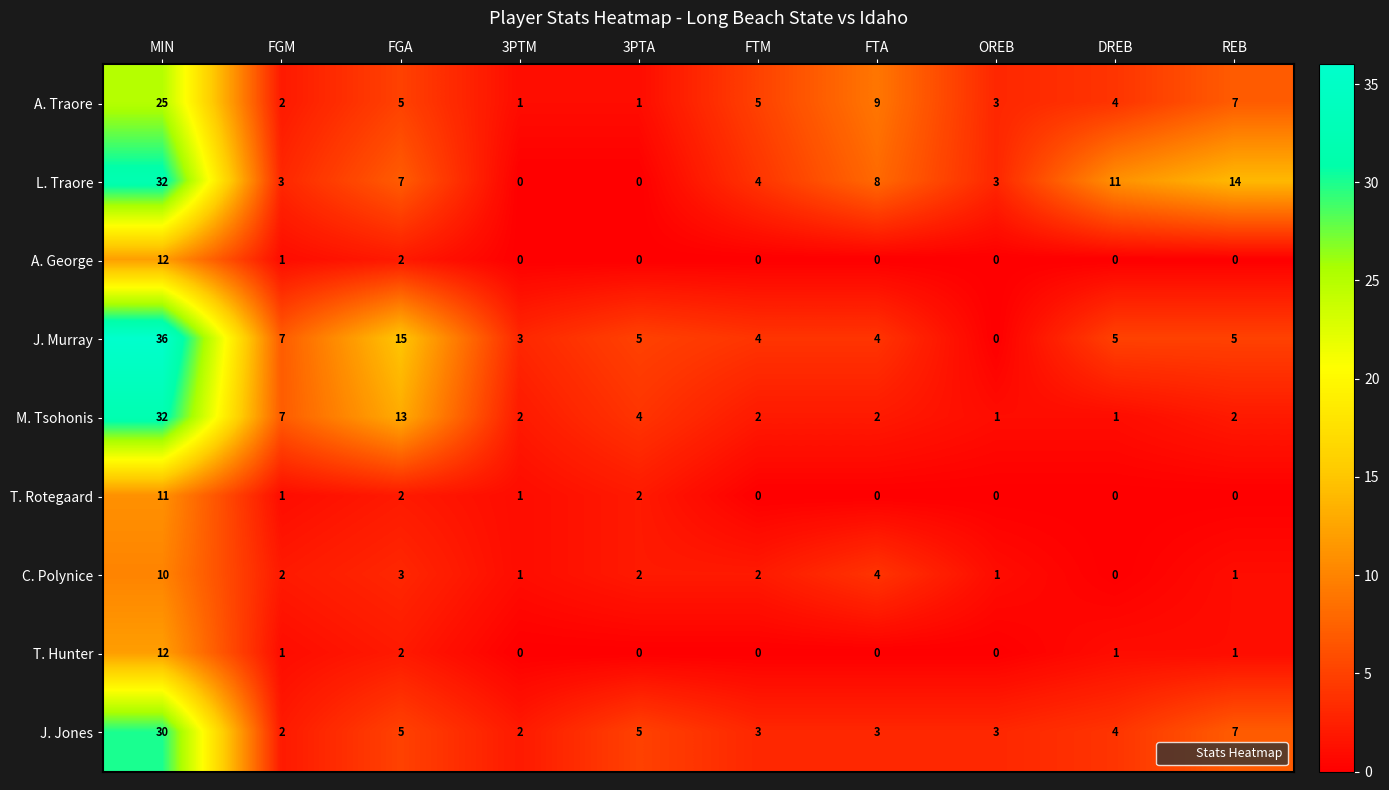

At which category is the sum across all series the highest?

MIN